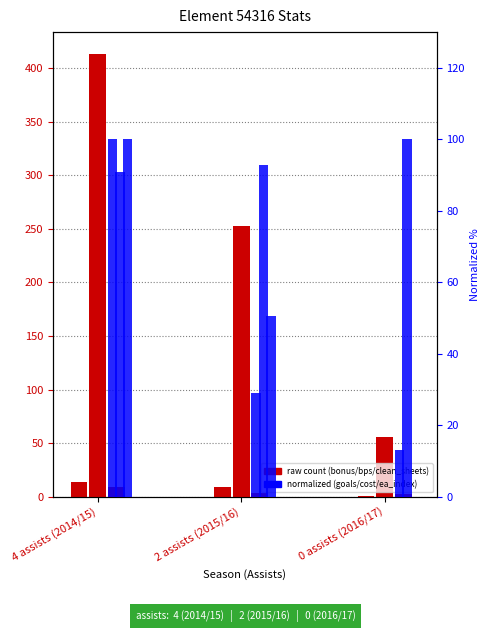

What is the lowest value of the end_cost (norm) series?

90.9